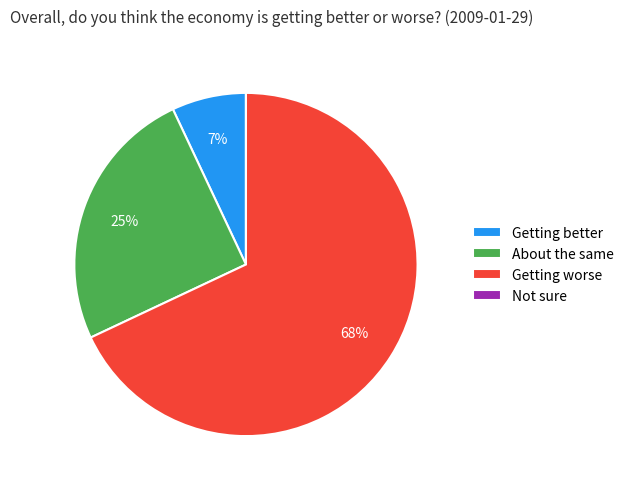

Is there a majority slice in this chart?

Yes